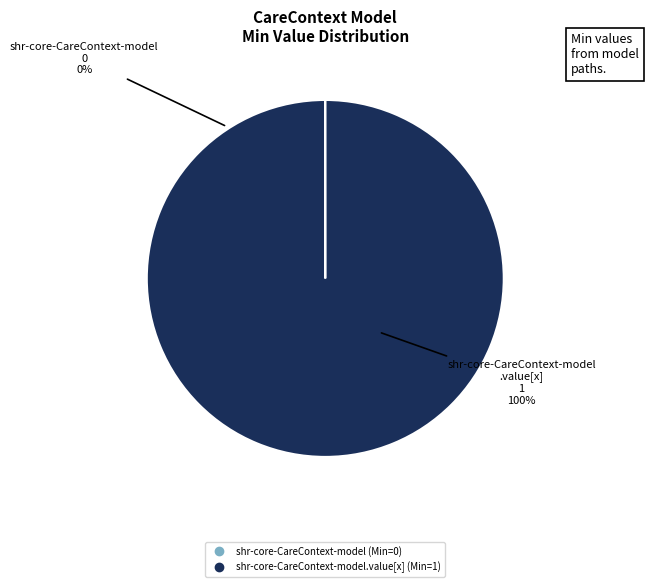

How many slices are in this pie chart?

2